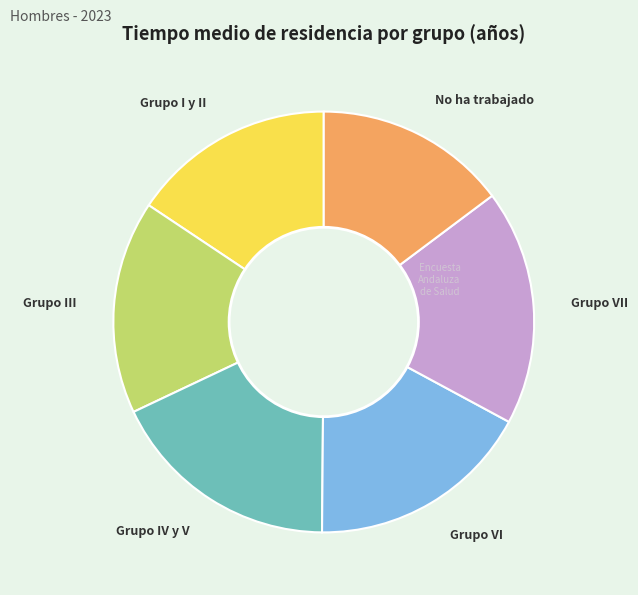

Does No ha trabajado account for over 50% of the chart?

No